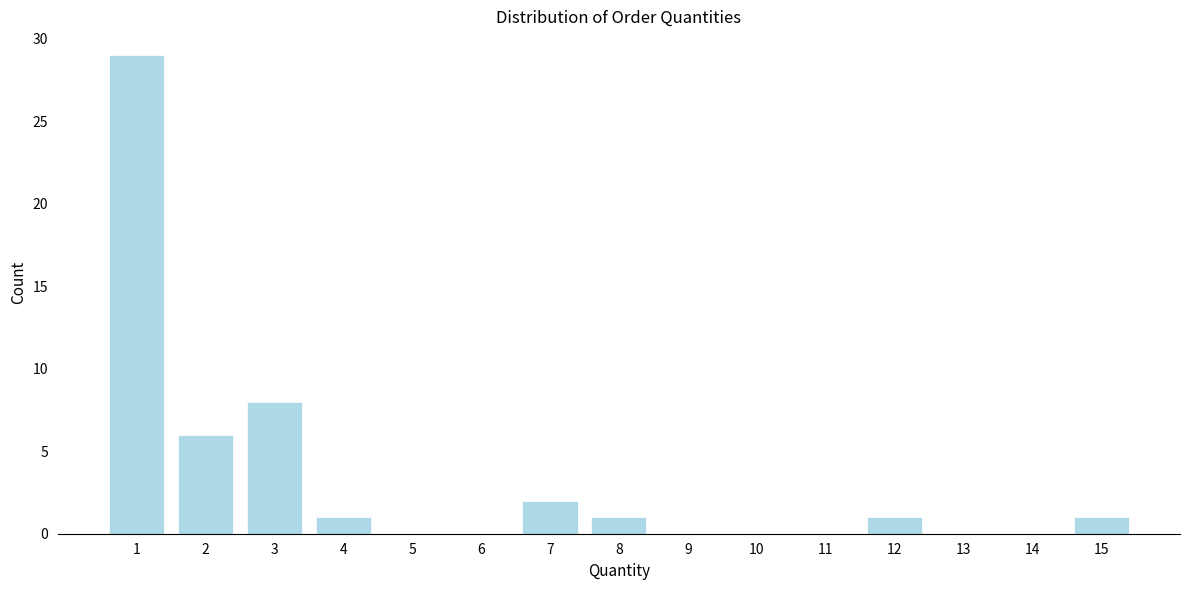

Reading right to left, transcribe all the data shown in this chart.

15=1	14=0	13=0	12=1	11=0	10=0	9=0	8=1	7=2	6=0	5=0	4=1	3=8	2=6	1=29